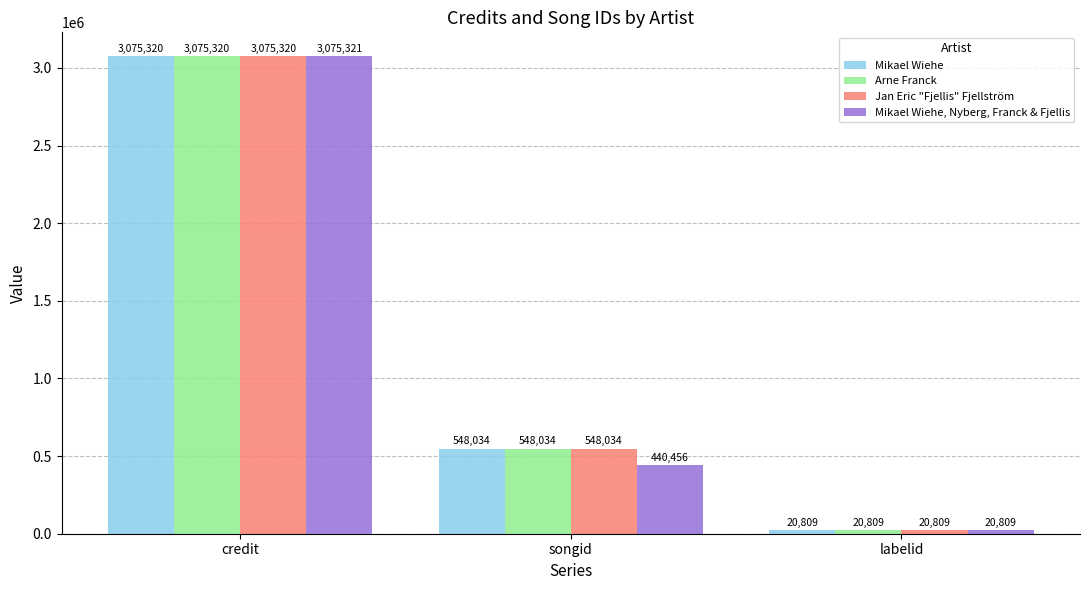

Which series has the widest spread of values?

Mikael Wiehe, Nyberg, Franck & Fjellis